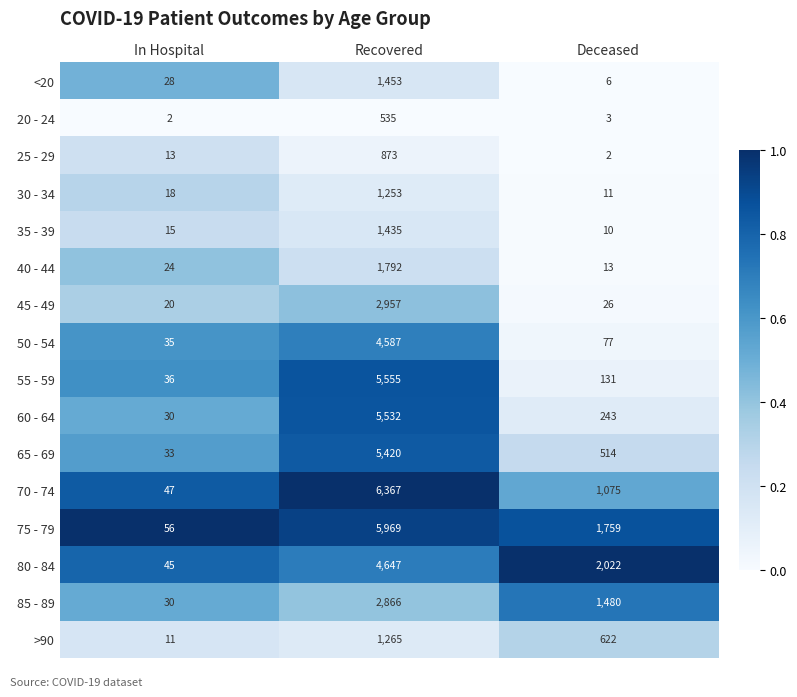

True or false: 75 - 79 has a value of 34 at In Hospital.

False